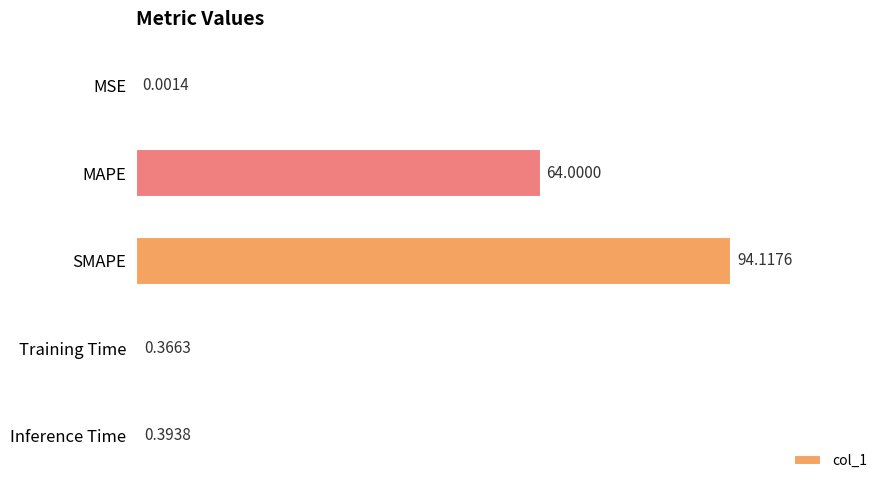

At which category does the chart reach its peak across all series?

SMAPE